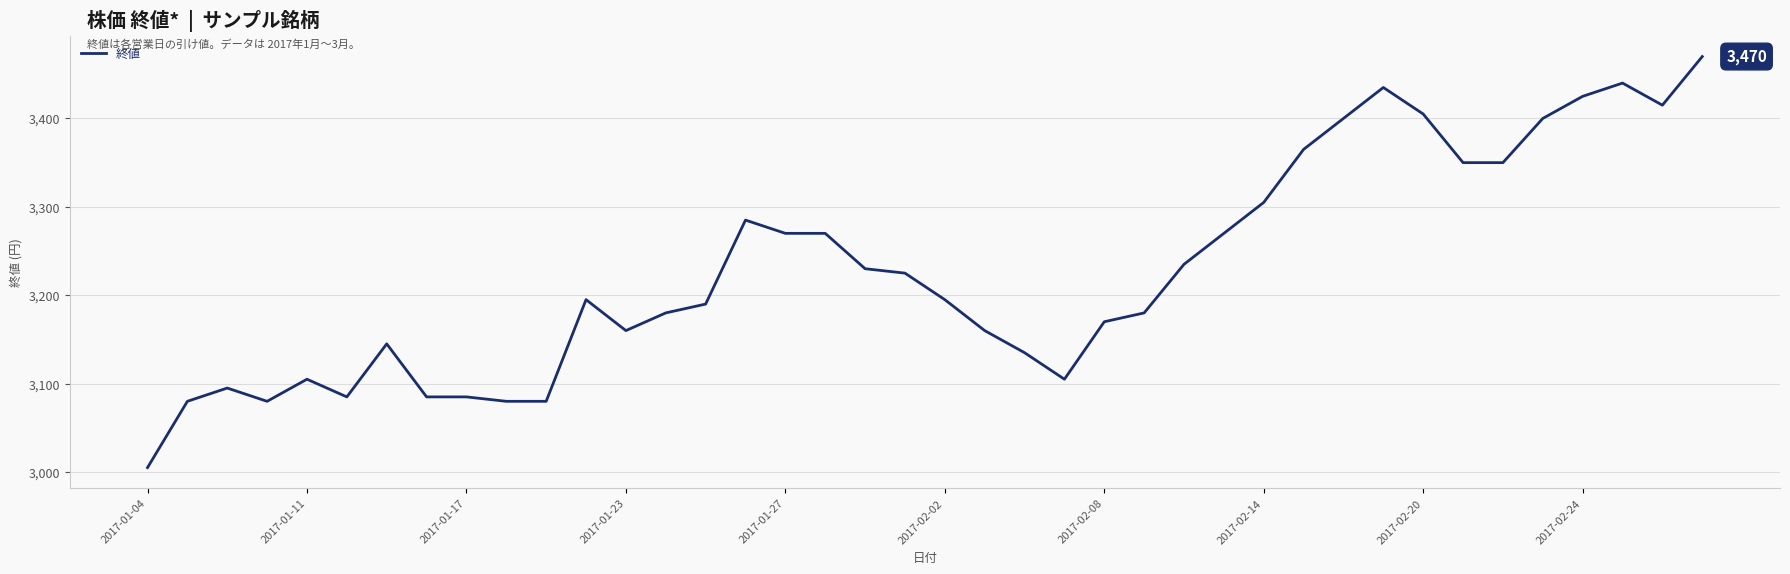

What is the smallest value displayed?

3005